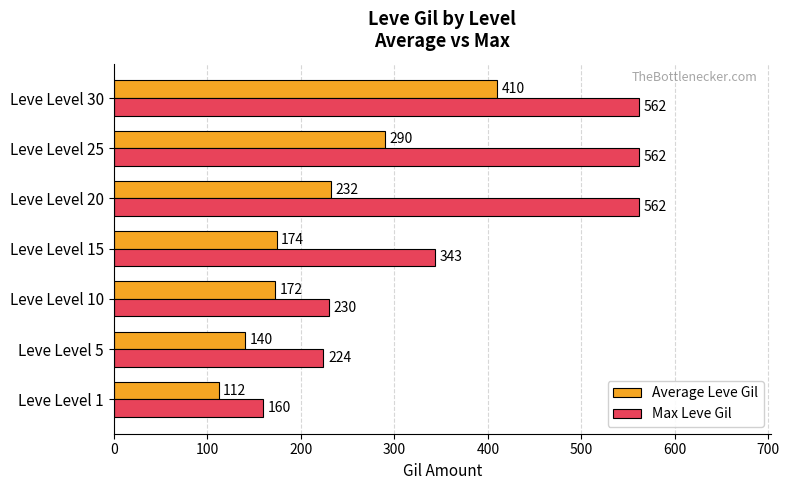

At which label does Max Leve Gil reach its minimum?

Leve Level 1